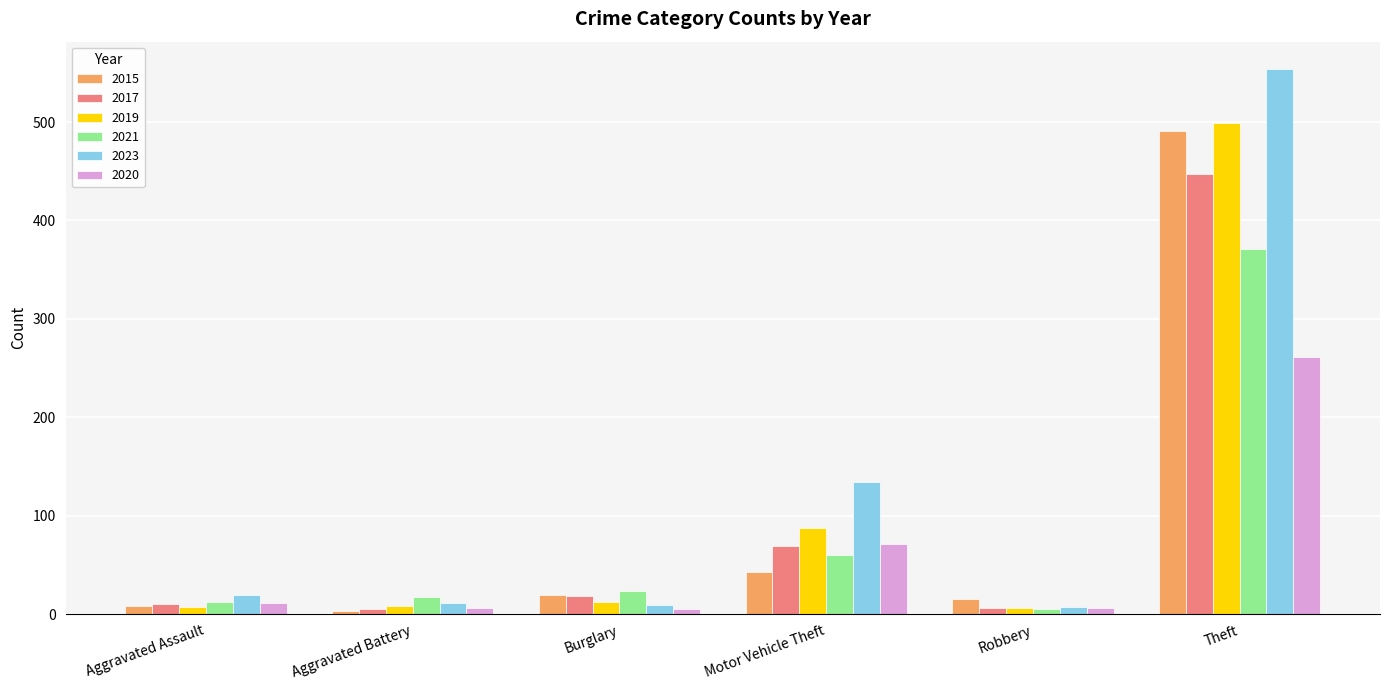

How many bars are there in each group?

6